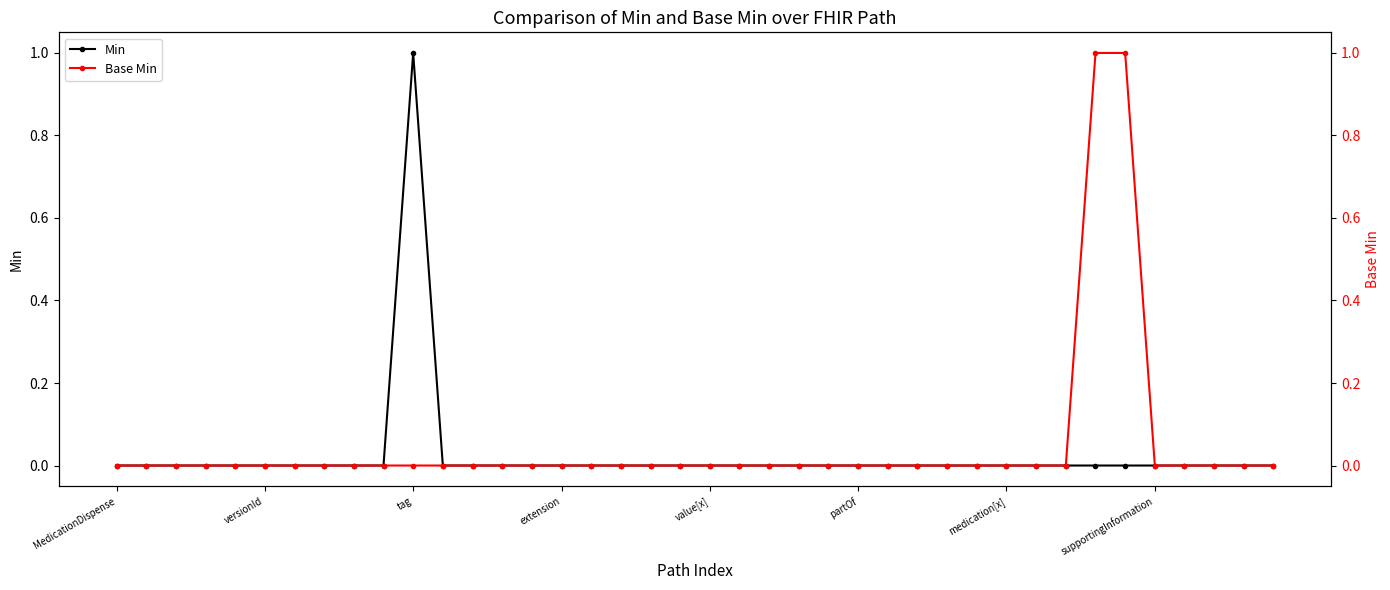

Is the value of Base Min at 39 greater than the value of Min at 37?

No